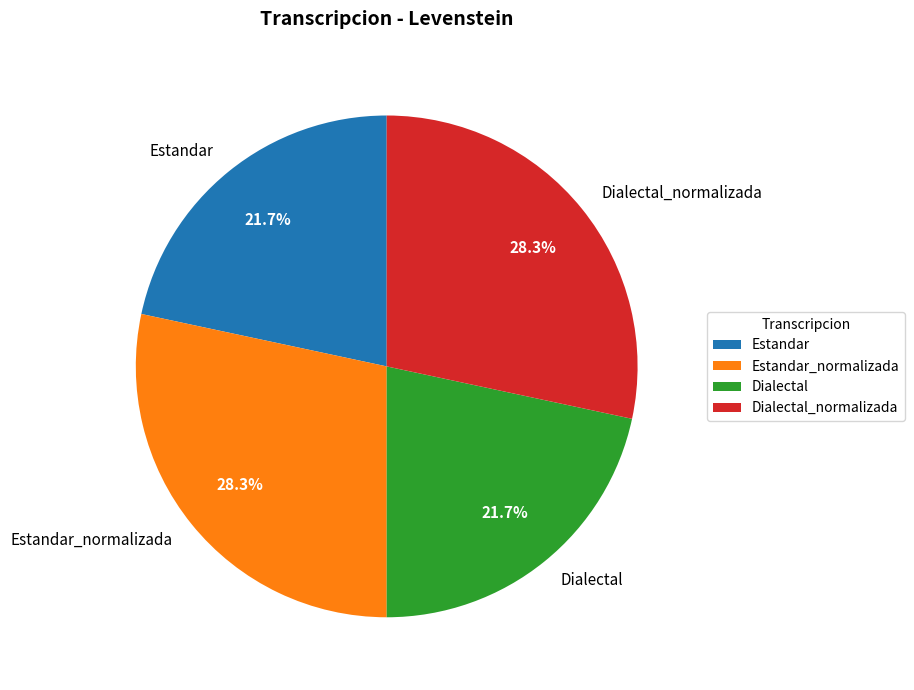

To the nearest percent, what is the average slice percentage?

25%